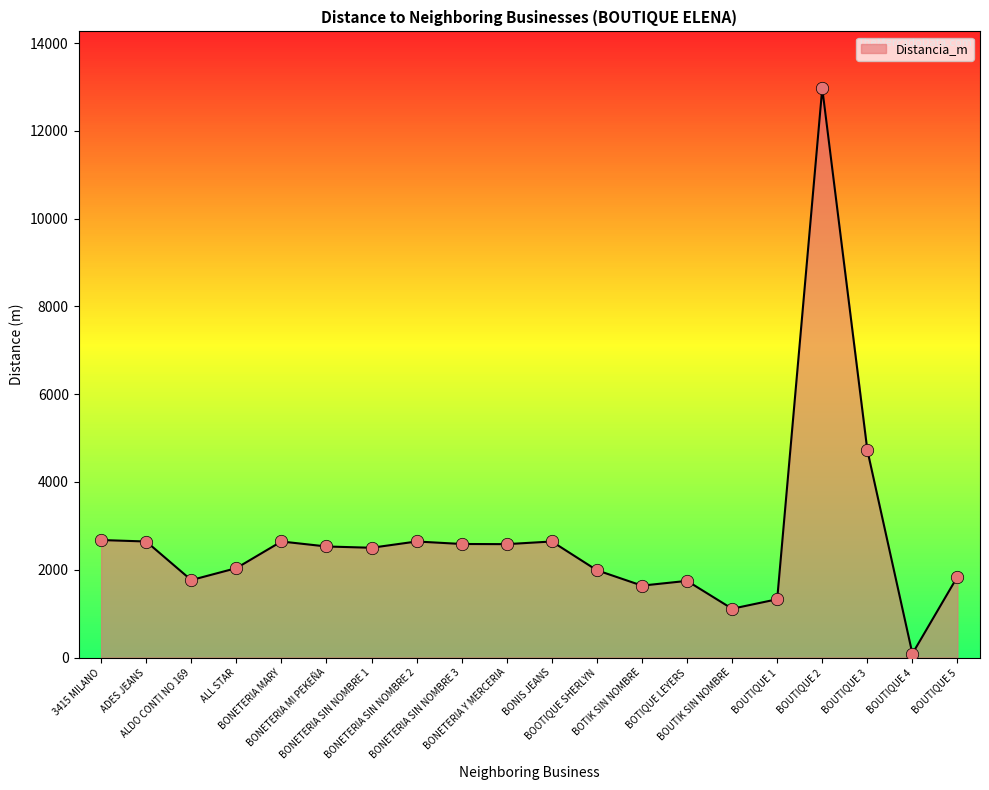

What is the change in value from BOUTIQUE 2 to BOUTIQUE 3?

-8242.1